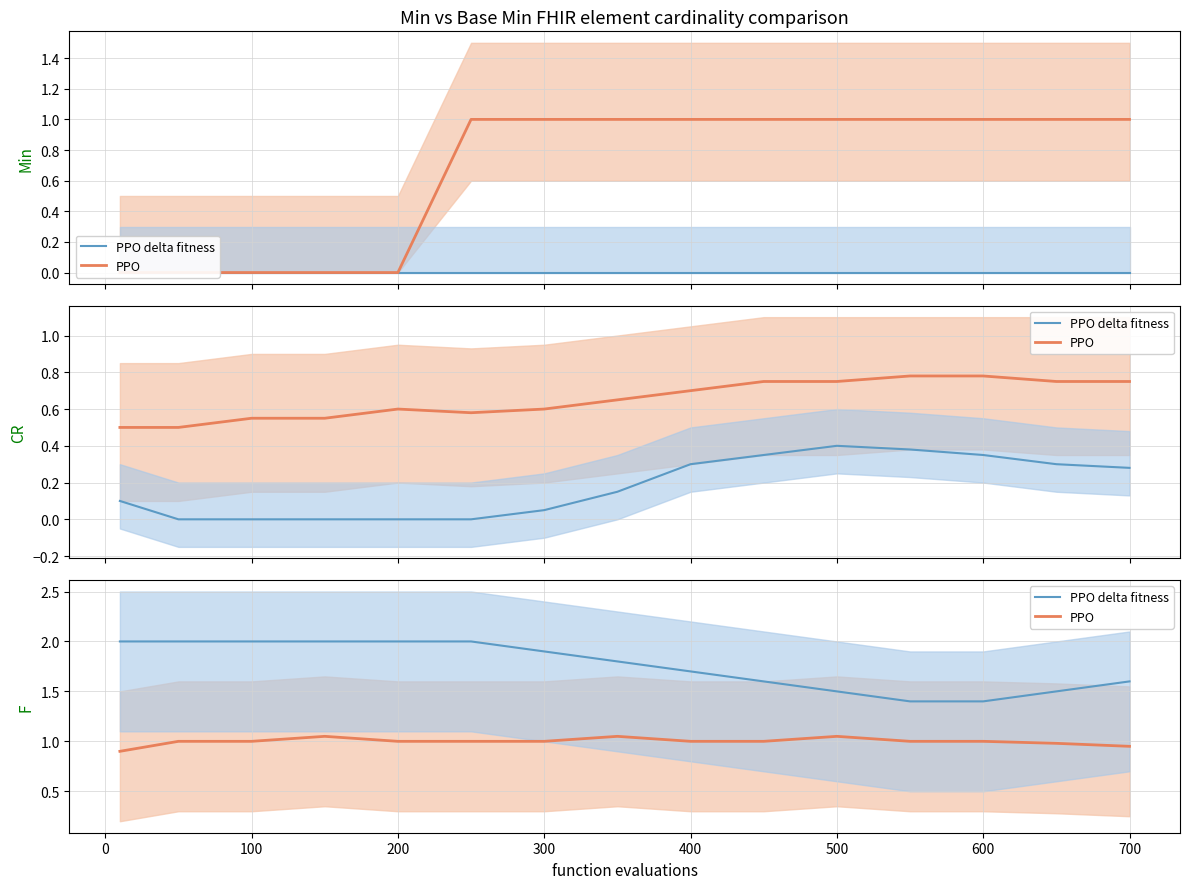

How many categories are shown in the chart?

15